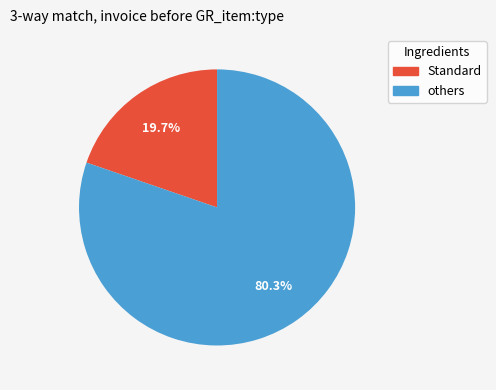

Is there a majority slice in this chart?

Yes